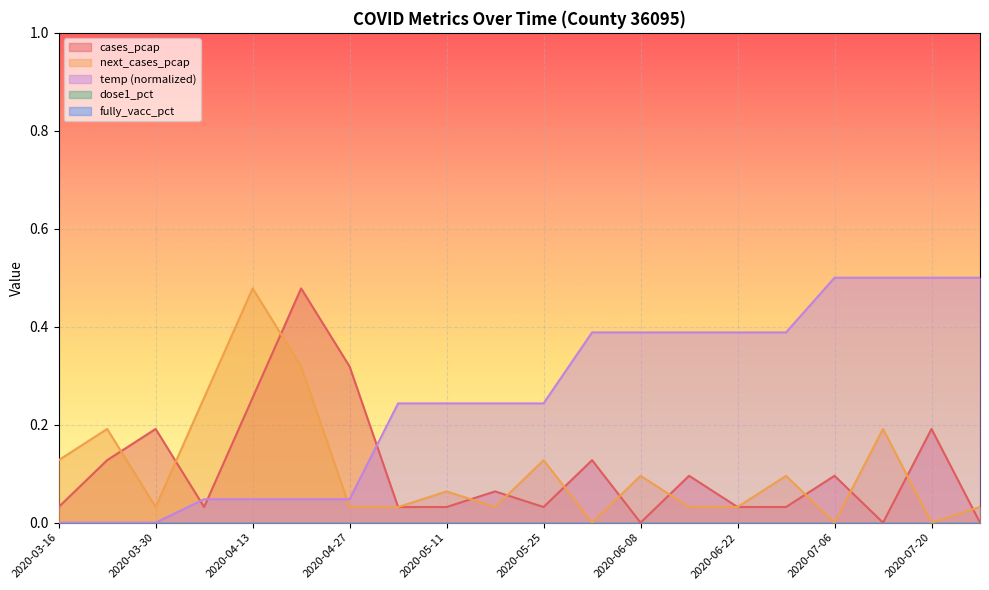

How many interior local valleys does the next_cases_pcap series have?

5